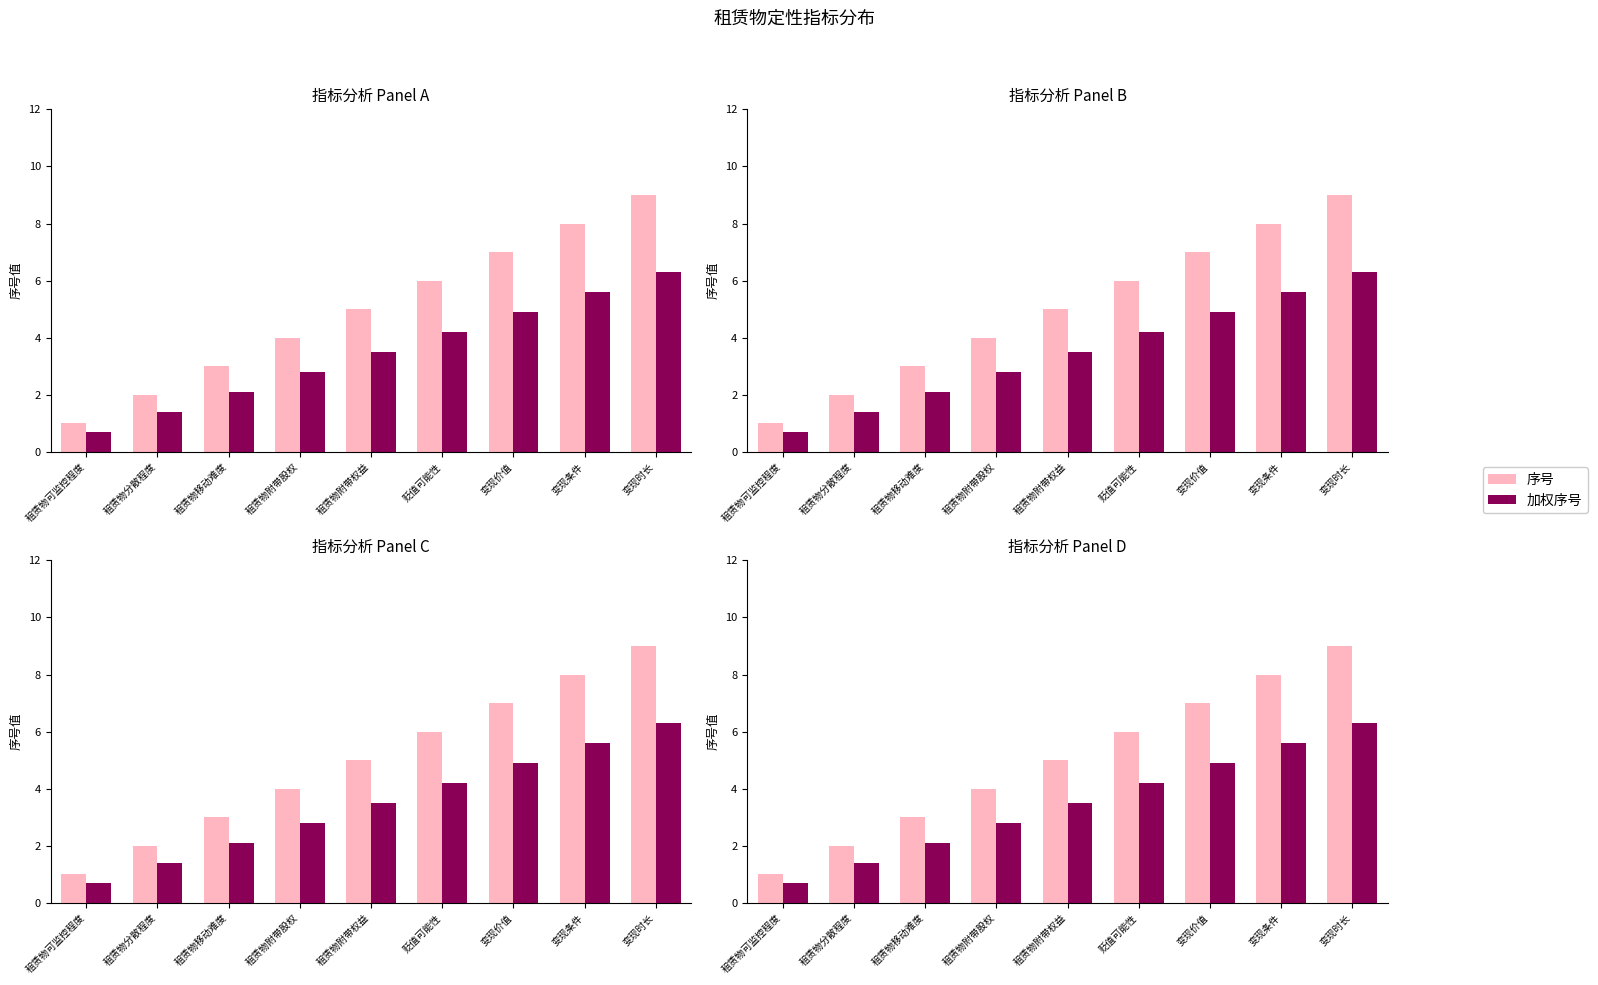

How many 序号 values are between 3 and 7?

5